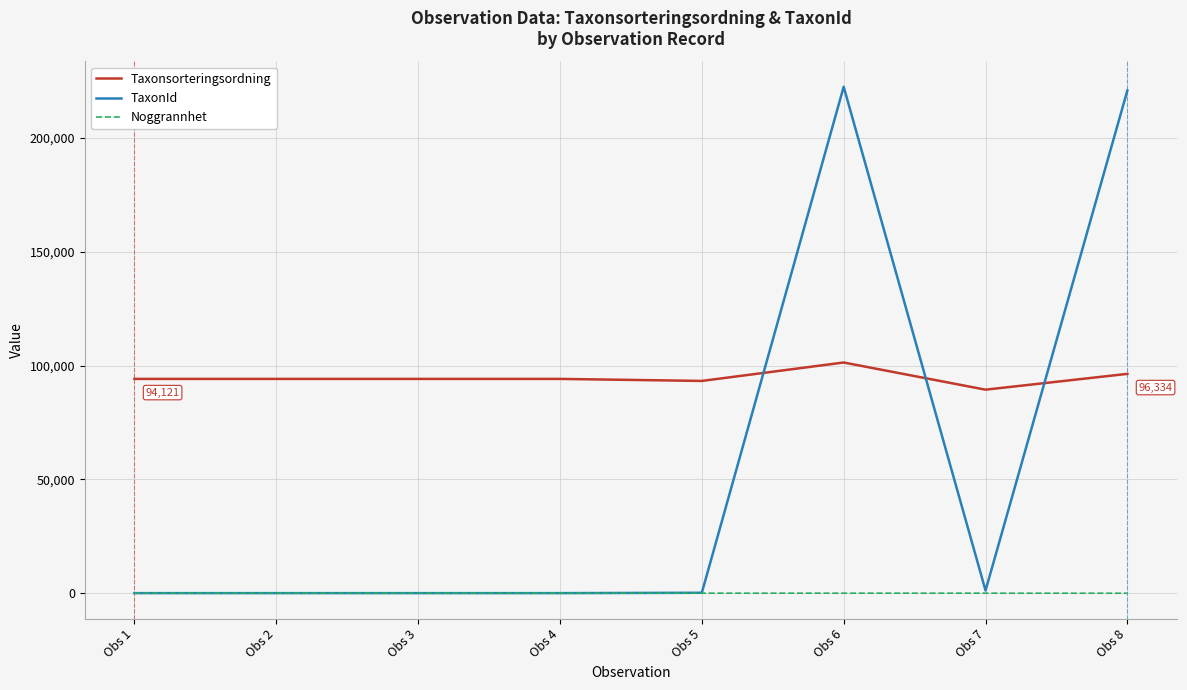

What is the highest value of the Taxonsorteringsordning series?

101323